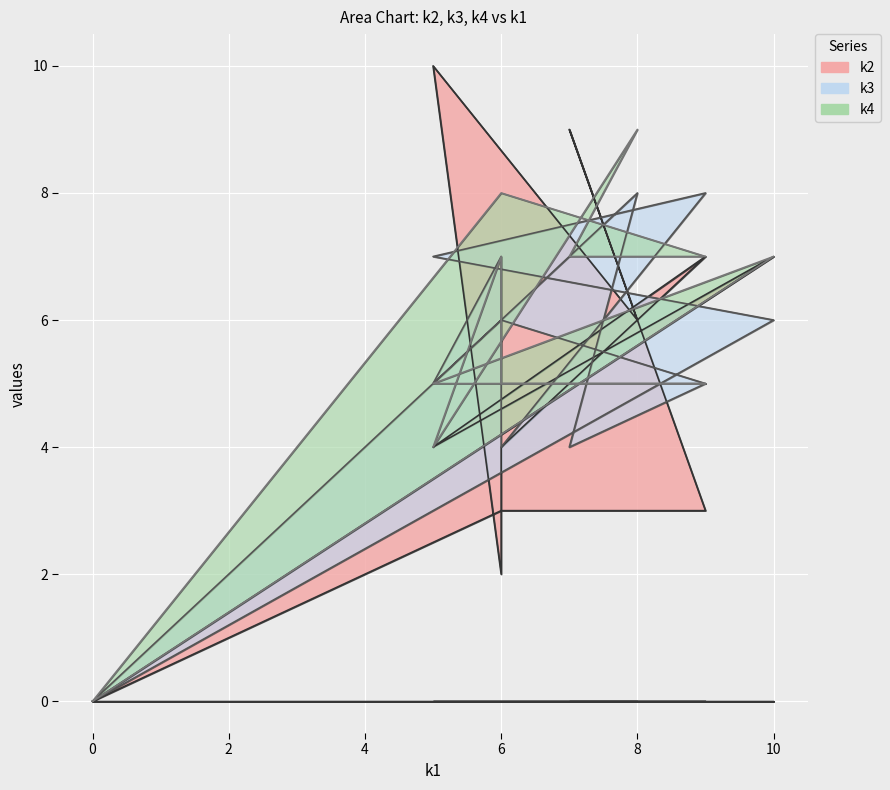

Does the chart display data point markers on the line(s)?

No